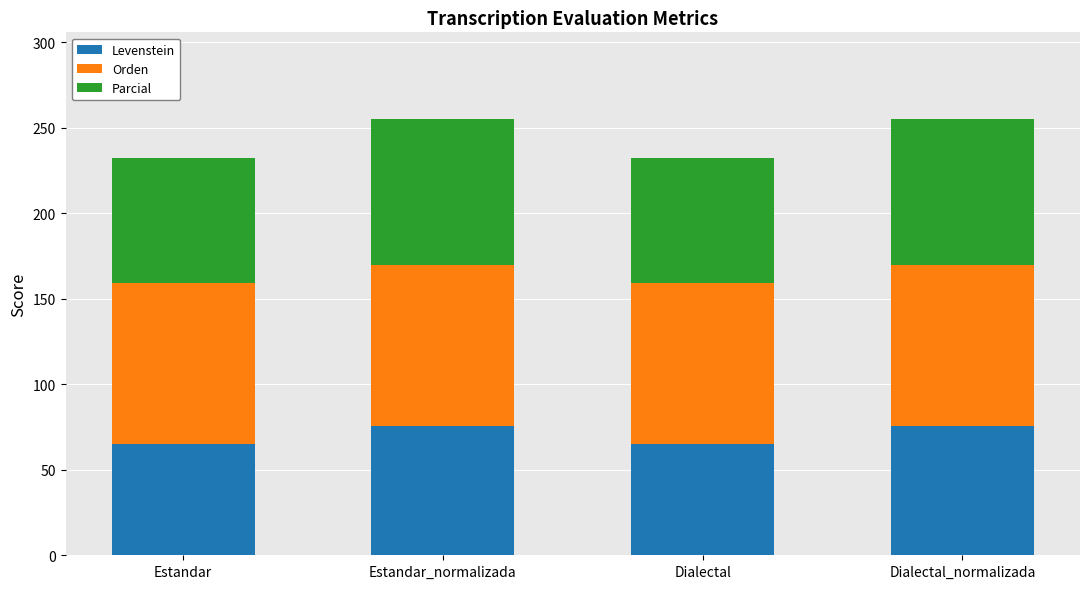

What is the total value across all series at Dialectal_normalizada?

254.9